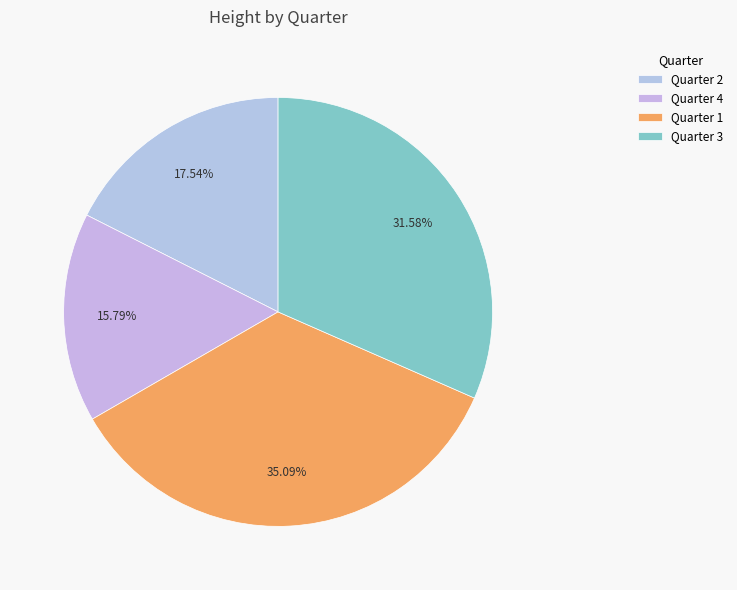

Between Quarter 1 and Quarter 3, which is larger?

Quarter 1